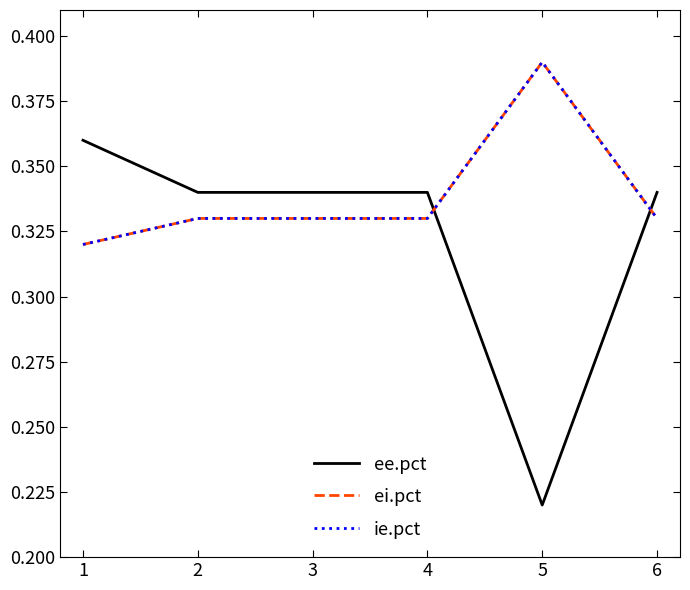

At which label does ee.pct reach its peak?

1